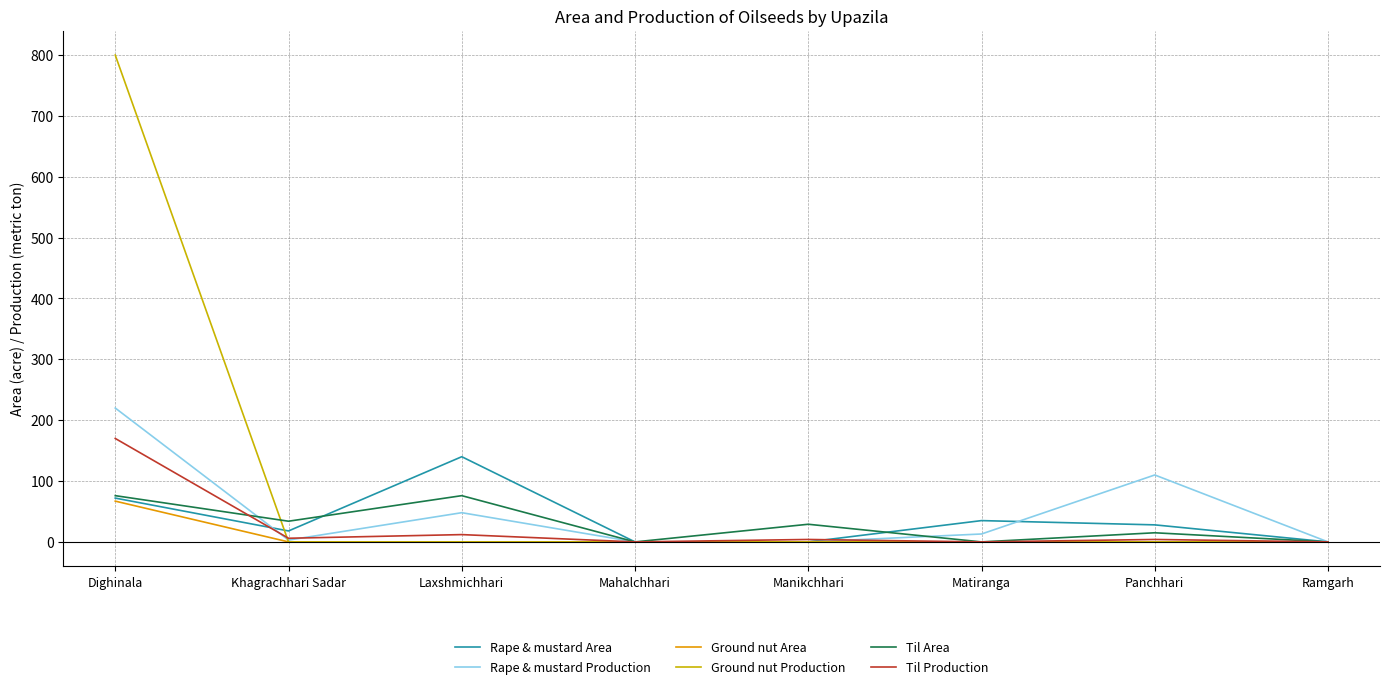

Is the value of Til Area at Dighinala greater than the value of Til Production at Dighinala?

No